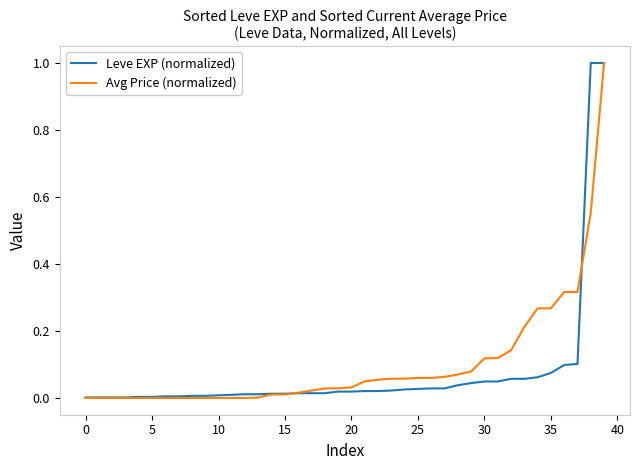

What is the highest value of the Leve EXP (normalized) series?

1.0